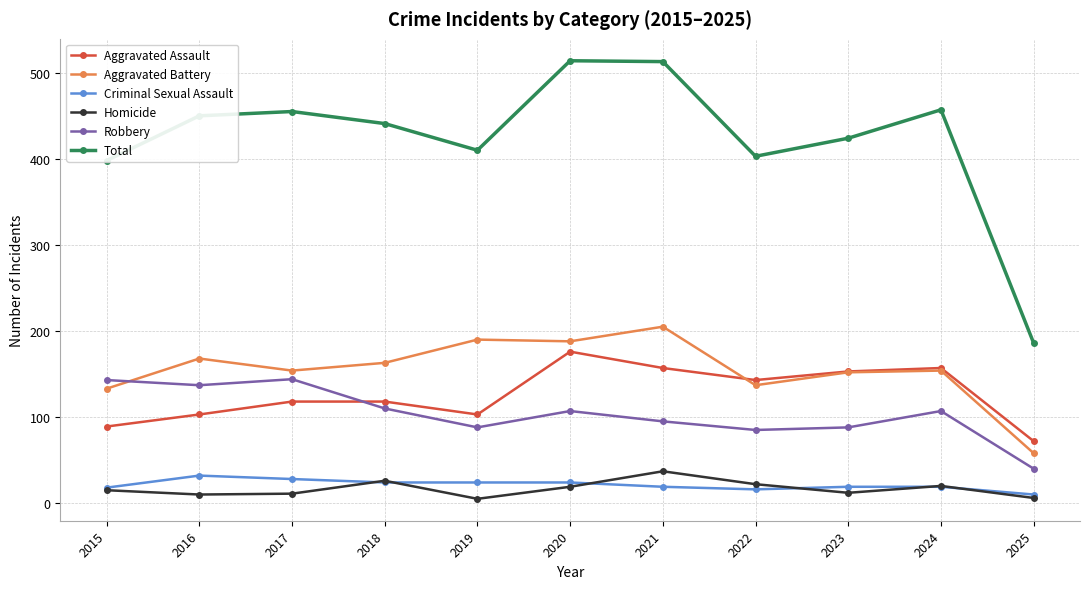

How many lines are shown in the chart?

6